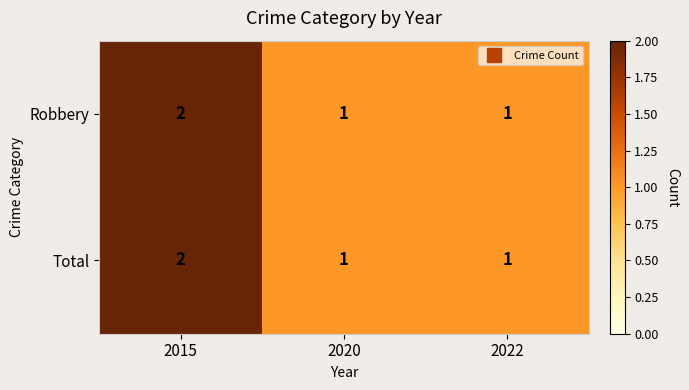

Is it true that Total equals 1 at 2020?

True